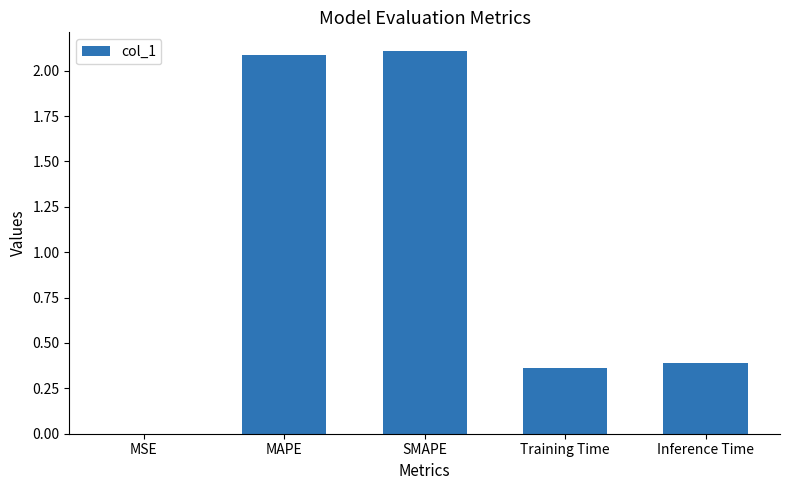

What is the maximum value shown in the chart?

2.1